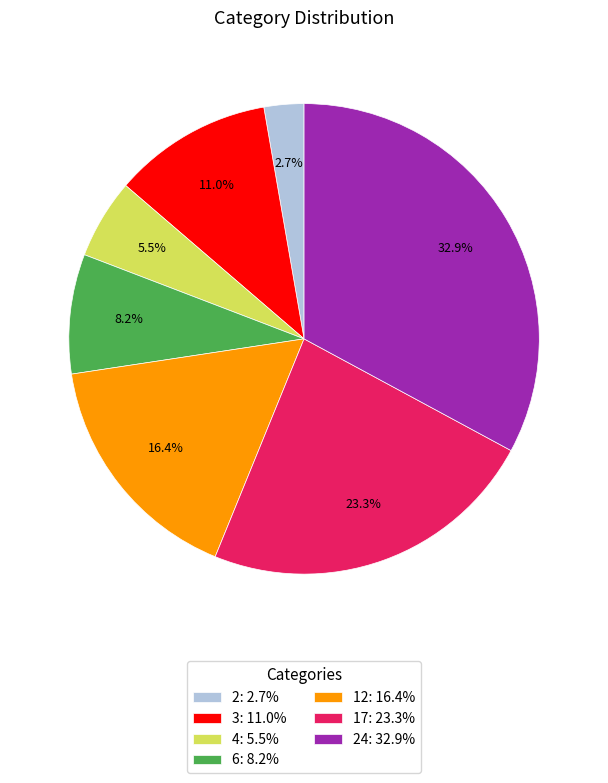

Rank the categories by value from highest to lowest.

24: 32.9%, 17: 23.3%, 12: 16.4%, 3: 11.0%, 6: 8.2%, 4: 5.5%, 2: 2.7%